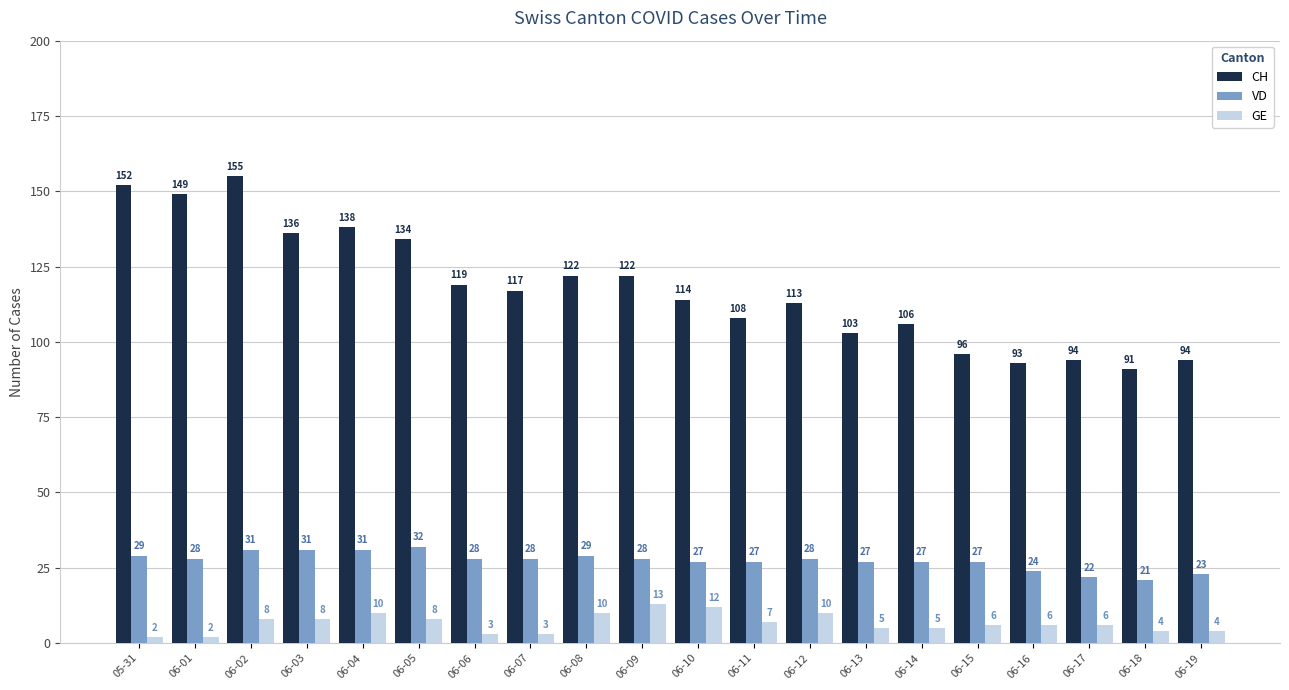

Is it true that GE equals 10 at 06-12?

True